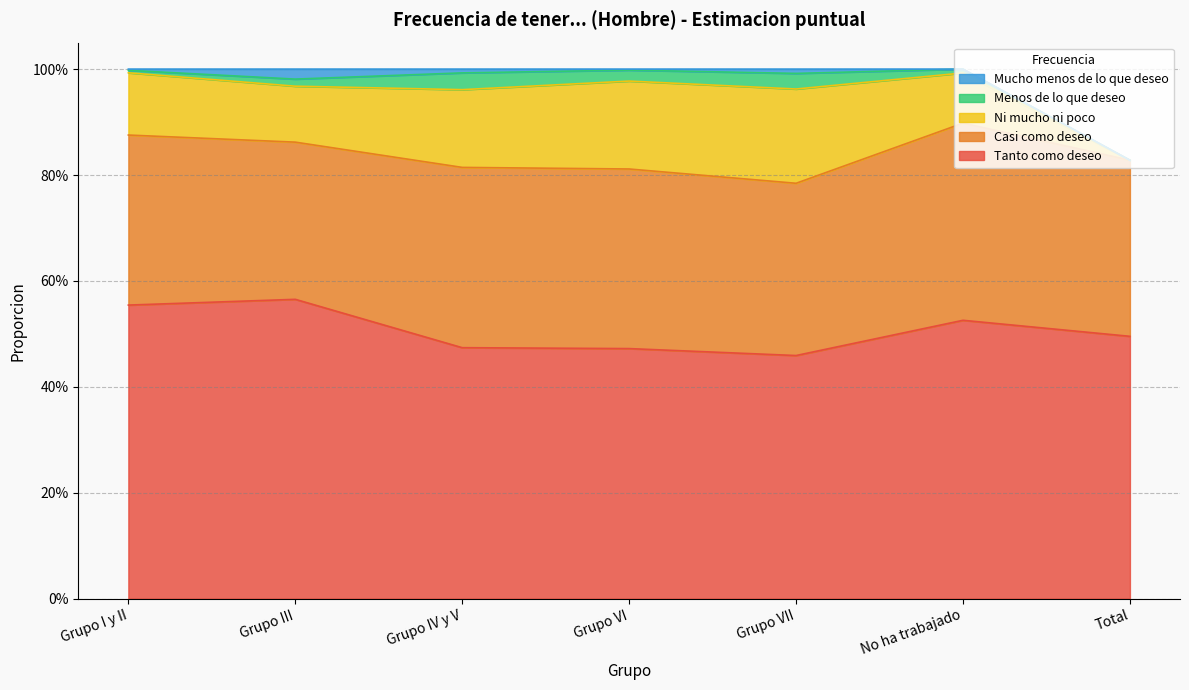

What position from the right is Grupo VI?

4